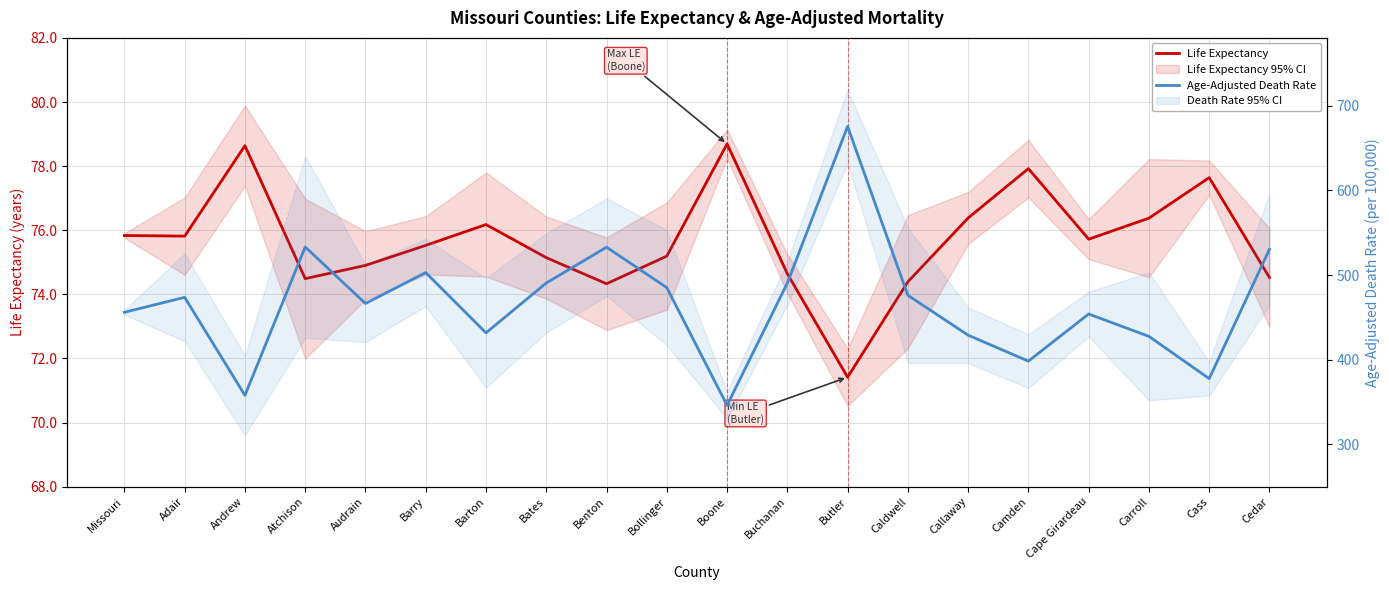

What is the value of the Age-Adjusted Death Rate point at the 14th from the left?

476.0